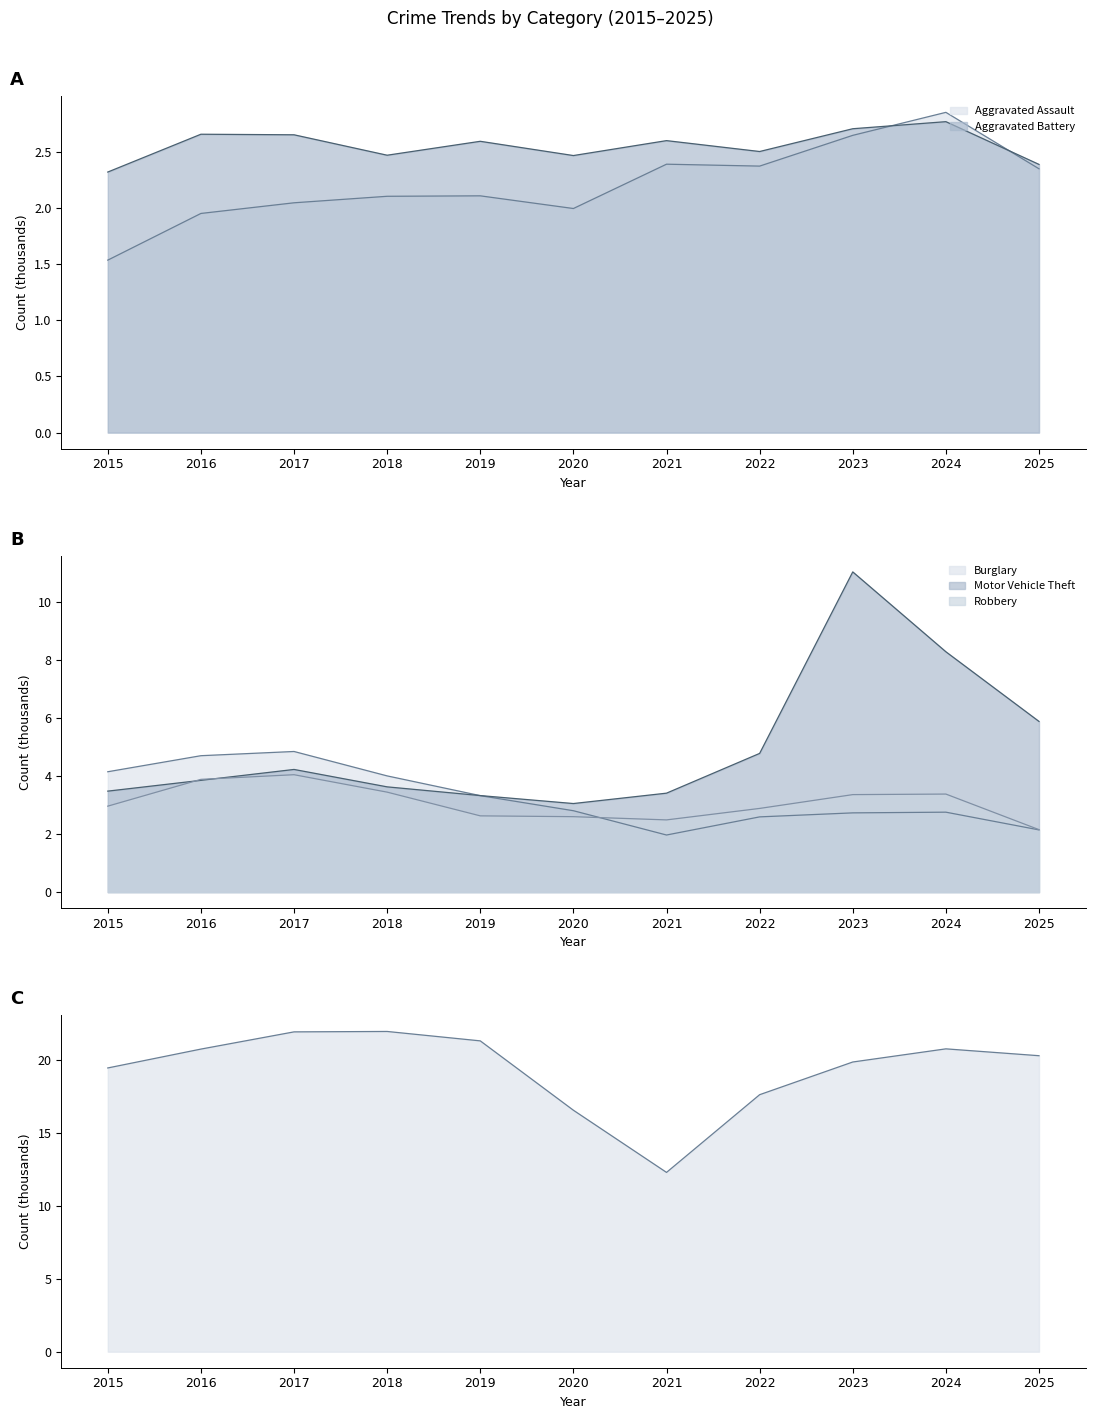

How many lines are shown in the chart?

6